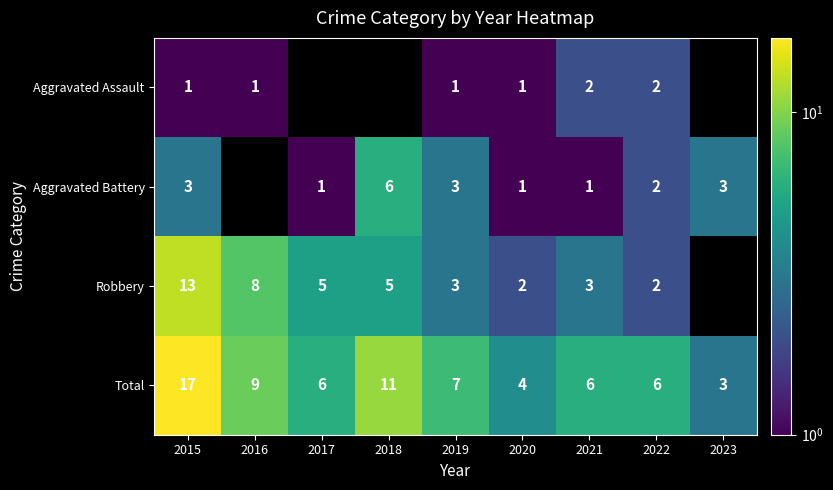

Where is Aggravated Battery nearest to the value 3?

2015